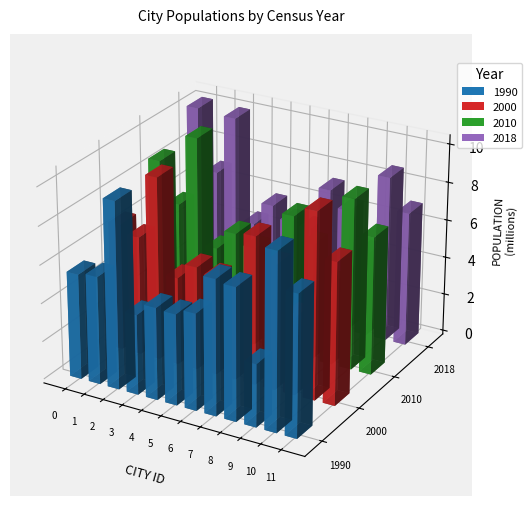

What is the minimum value shown in the chart?

3291403